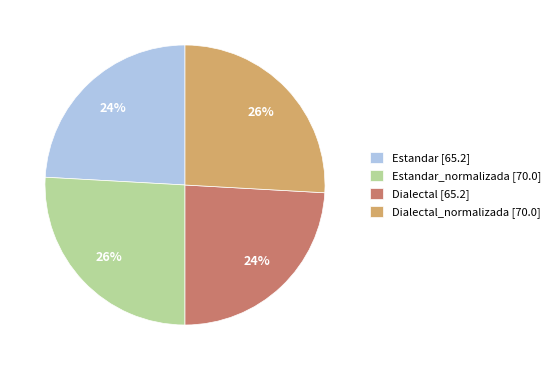

To the nearest percent, what is the difference between the Dialectal [65.2] and Estandar_normalizada [70.0] slice percentages?

2%